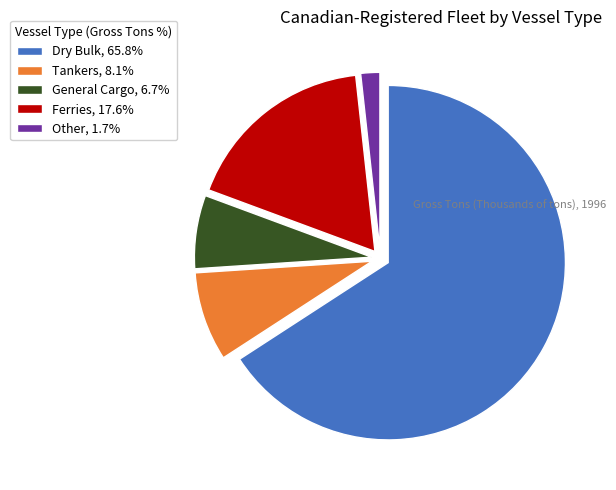

True or false: Tankers accounts for 1% of the total.

False